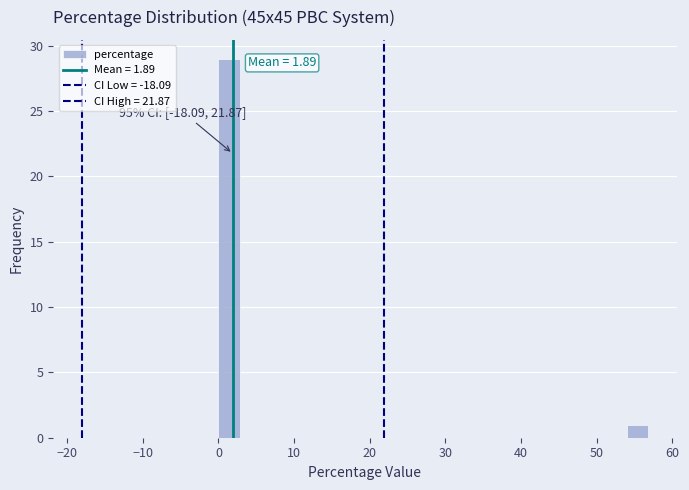

Read against the x-axis, roughly where is the centre of the tallest bar?

1